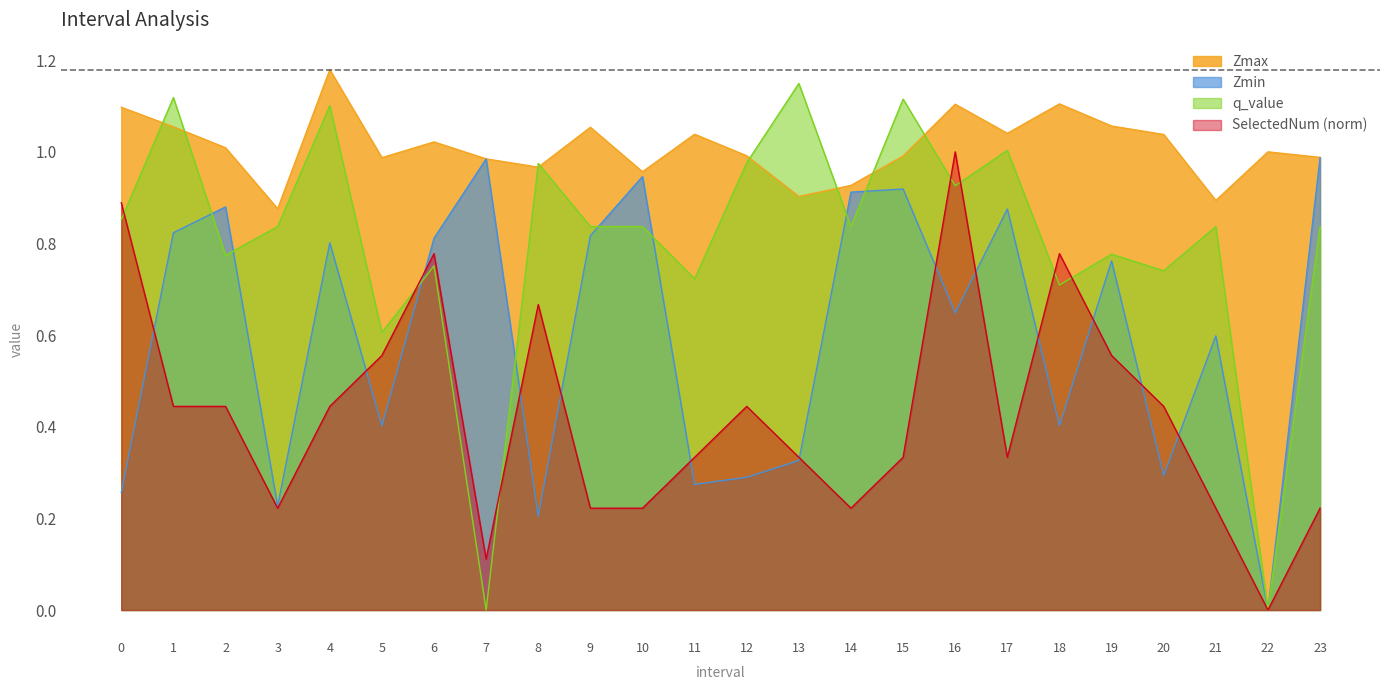

True or false: SelectedNum has a value of 0.8 at 6.

True